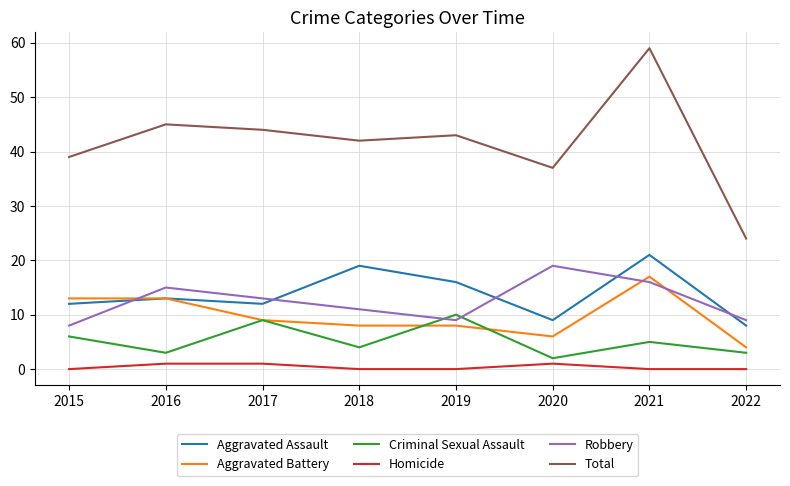

What is the approximate value of Criminal Sexual Assault at 2019?

10